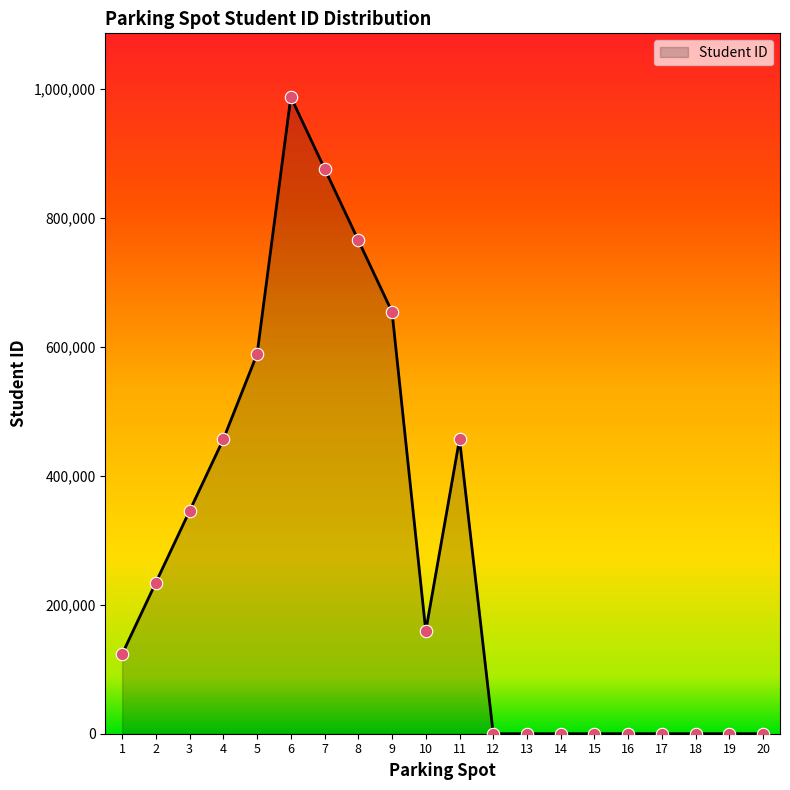

What is the change in value from 3 to 12?

-345678